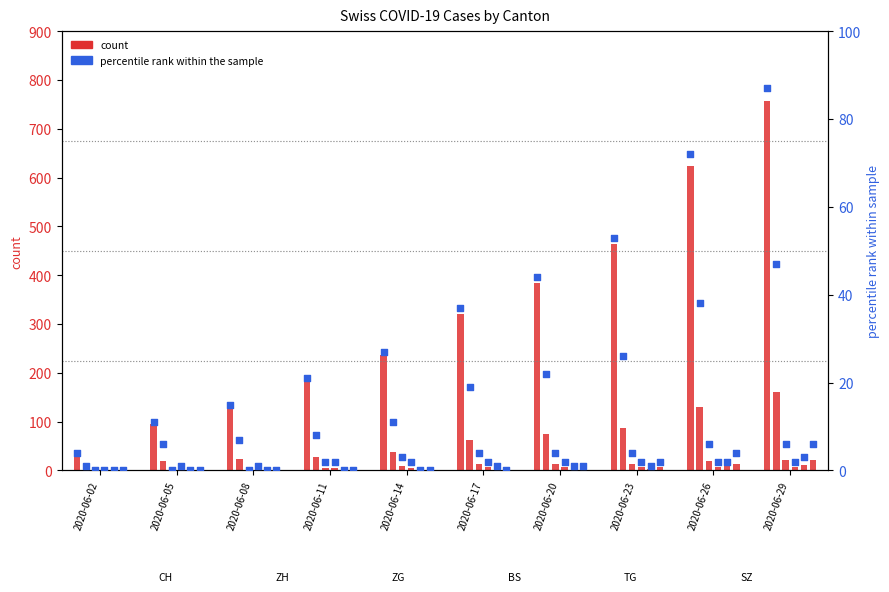

Between 2020-06-14 and 2020-06-17, which is larger?

2020-06-17